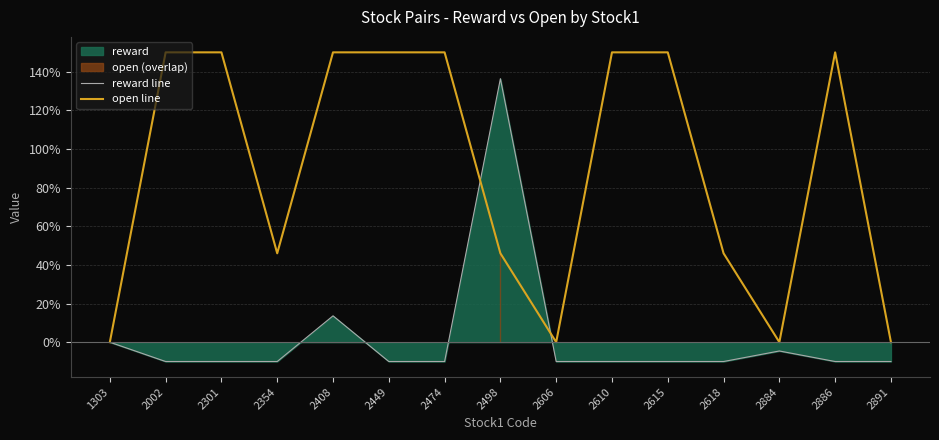

What is the value of the reward line point at the 4th from the left?

-10.0